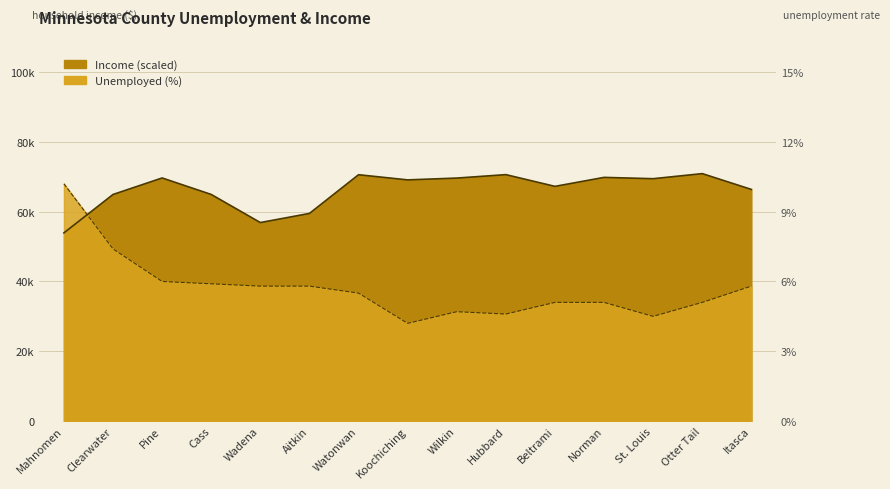

Reading left to right, list all the values displayed in this chart.

Income (scaled): Mahnomen=0.5	Clearwater=0.6	Pine=0.7	Cass=0.6	Wadena=0.6	Aitkin=0.6	Watonwan=0.7	Koochiching=0.7	Wilkin=0.7	Hubbard=0.7	Beltrami=0.7	Norman=0.7	St. Louis=0.7	Otter Tail=0.7	Itasca=0.7
Unemployed (%): Mahnomen=0.7	Clearwater=0.5	Pine=0.4	Cass=0.4	Wadena=0.4	Aitkin=0.4	Watonwan=0.4	Koochiching=0.3	Wilkin=0.3	Hubbard=0.3	Beltrami=0.3	Norman=0.3	St. Louis=0.3	Otter Tail=0.3	Itasca=0.4